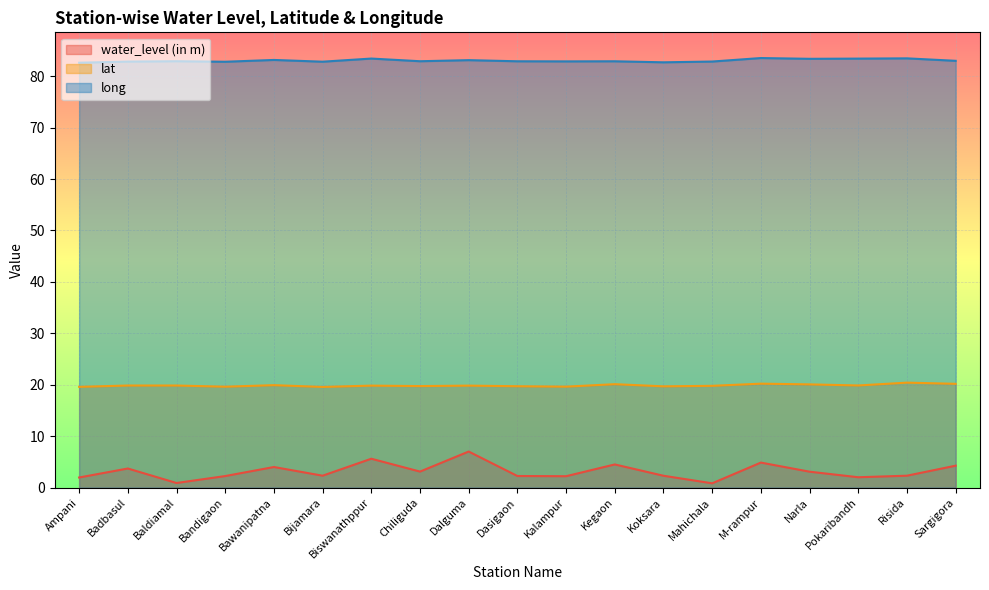

How many lines are shown in the chart?

3